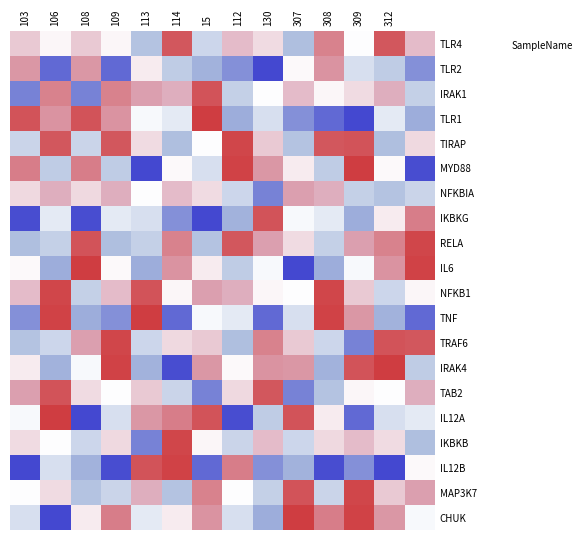

How many data points does each series have?

14